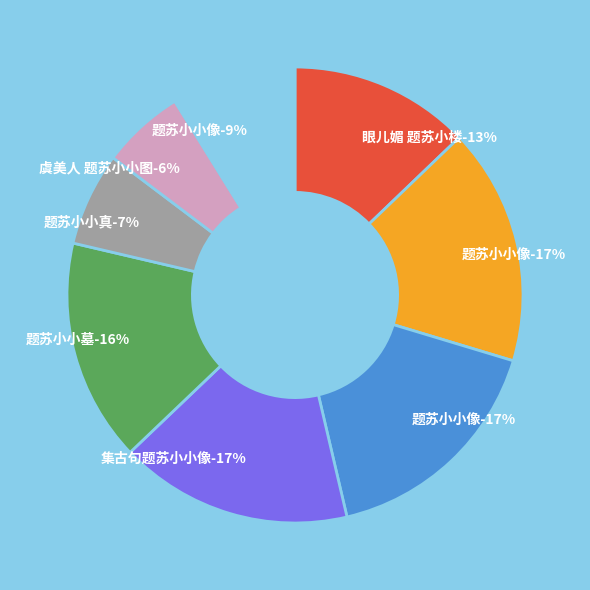

Does 虞美人 题苏小小图 represent more than half of the total?

No